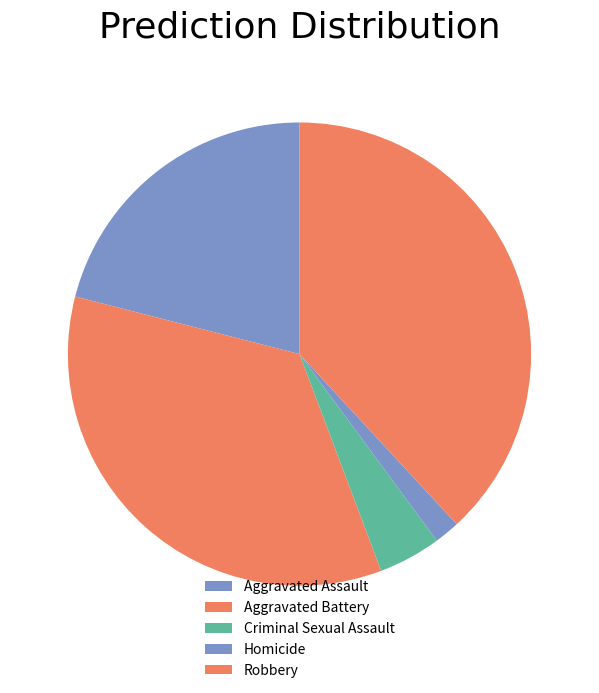

Is there a majority slice in this chart?

No